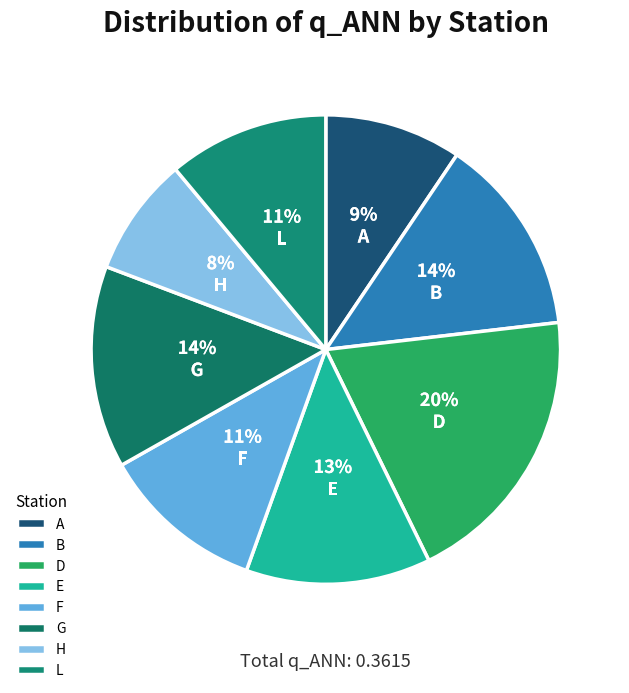

To the nearest percent, what portion does H represent?

8%